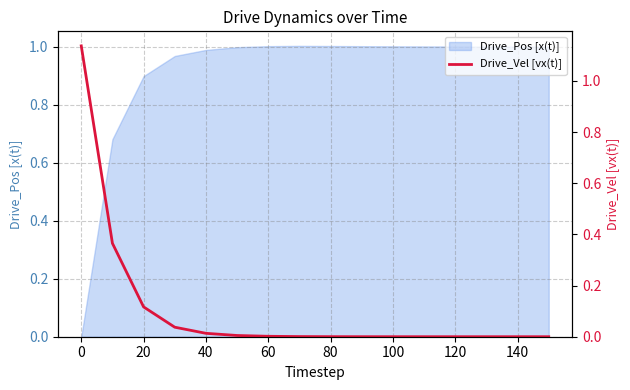

Is it true that Drive_Pos [x(t)] equals 0.9 at 20?

True